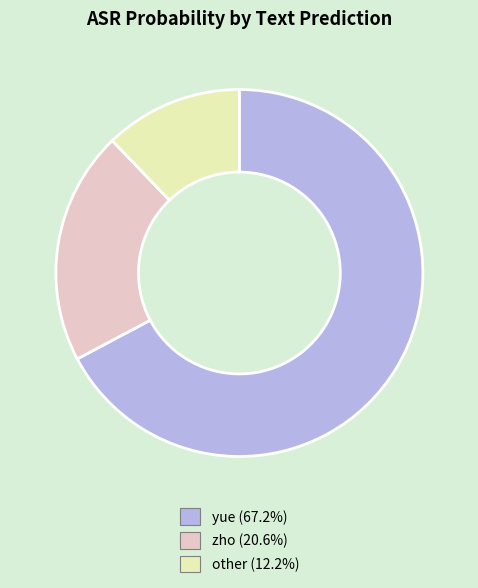

Is there any slice that represents more than half of the pie?

Yes